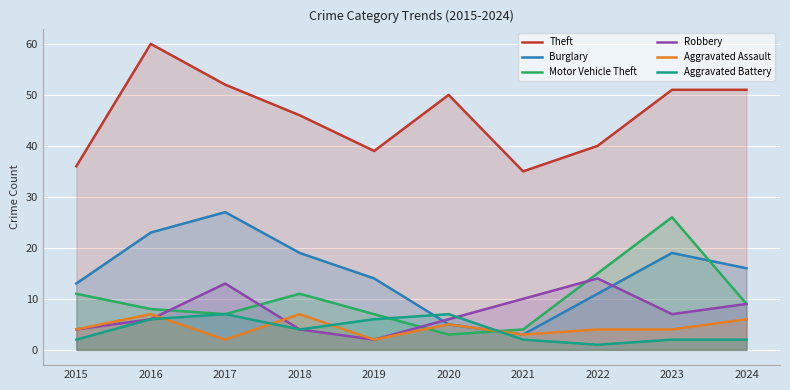

Which category has the lowest value in the Aggravated Battery series?

2022